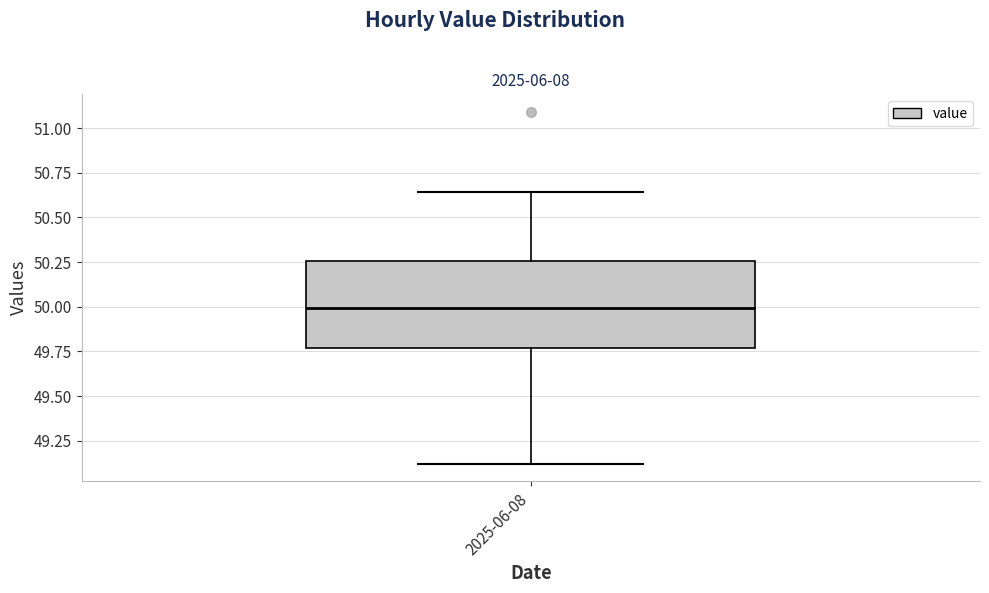

Transcribe this box plot: give where the median line is, the range the box spans, and where the two whiskers end, as read against the y-axis. The values are not printed on the chart, so give them approximately, as read against the axis.

median 50.00, box 49.75 to 50.25, whiskers 49.10 to 50.65